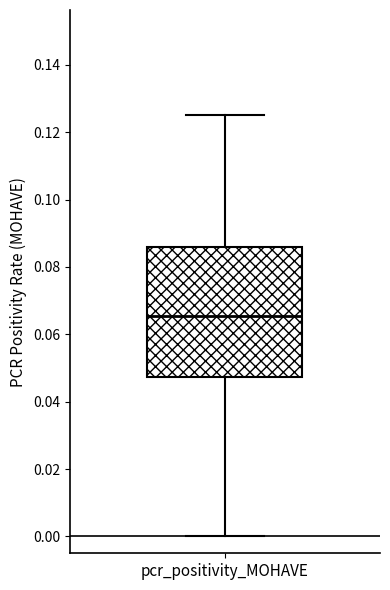

Where does the median line of the box for pcr_positivity_MOHAVE sit on the y-axis? The values are not printed on the chart, so give them approximately, as read against the axis.

0.066